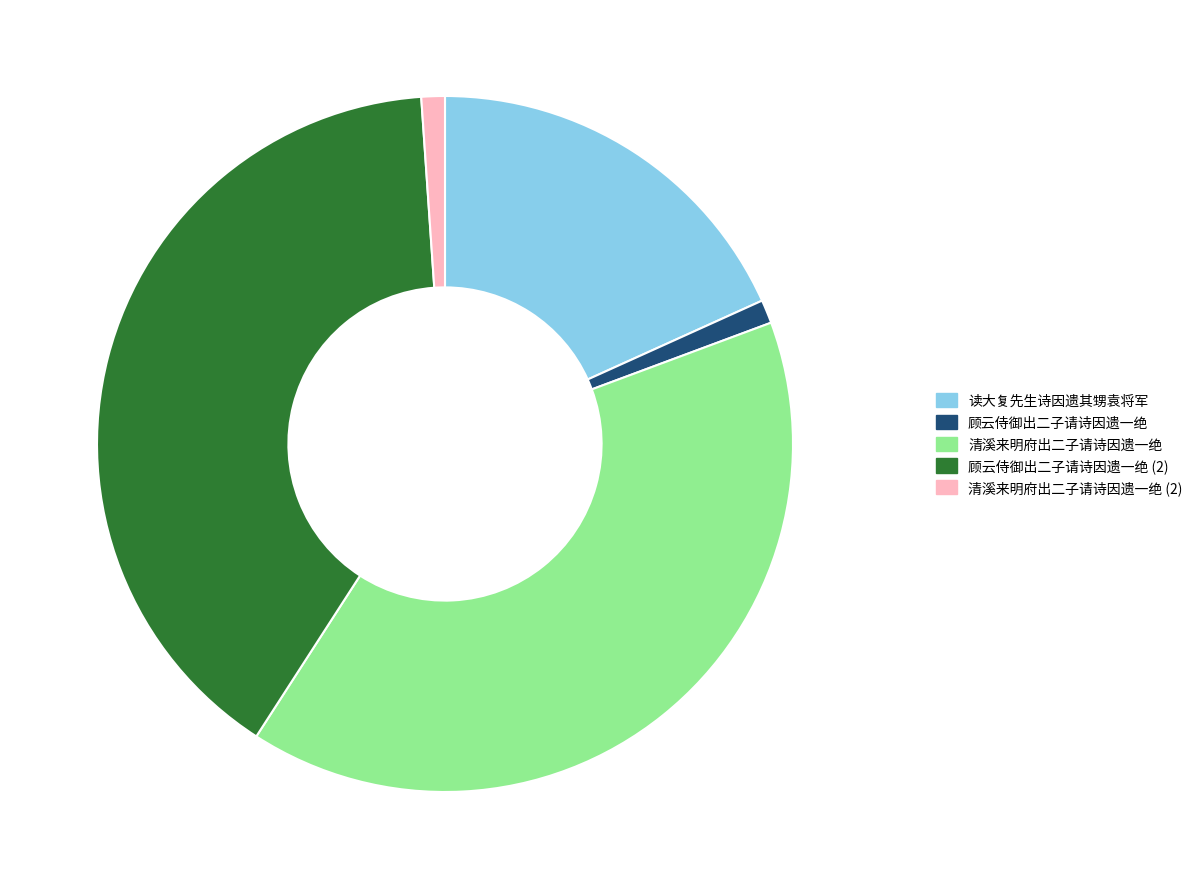

How many segments does this pie chart have?

5